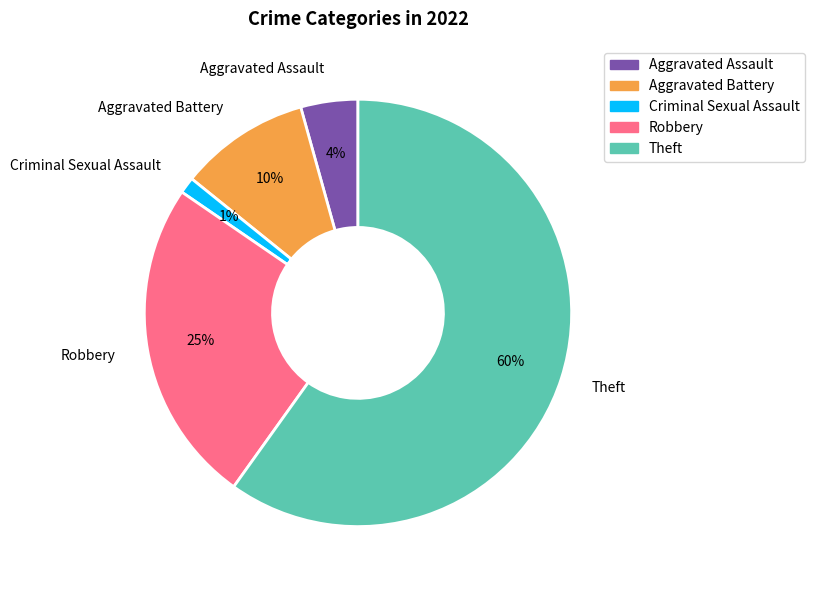

Which has a higher value, Theft or Criminal Sexual Assault?

Theft